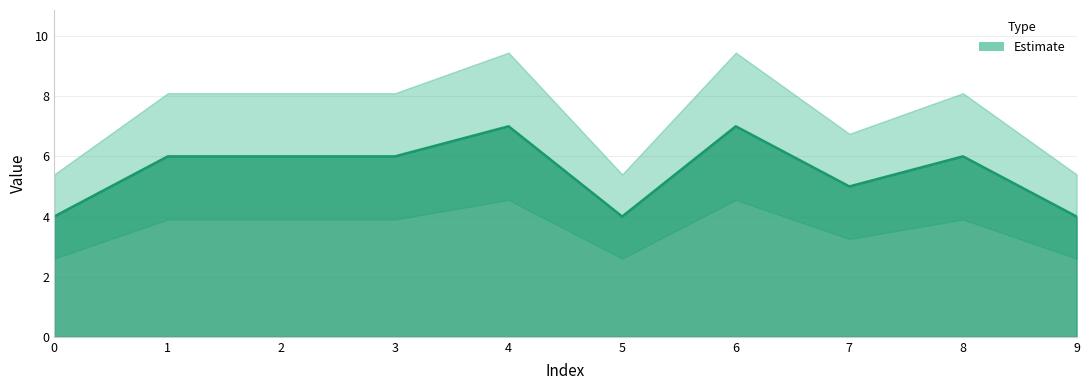

Reading left to right, transcribe all the data shown in this chart.

0=4	1=6	2=6	3=6	4=7	5=4	6=7	7=5	8=6	9=4